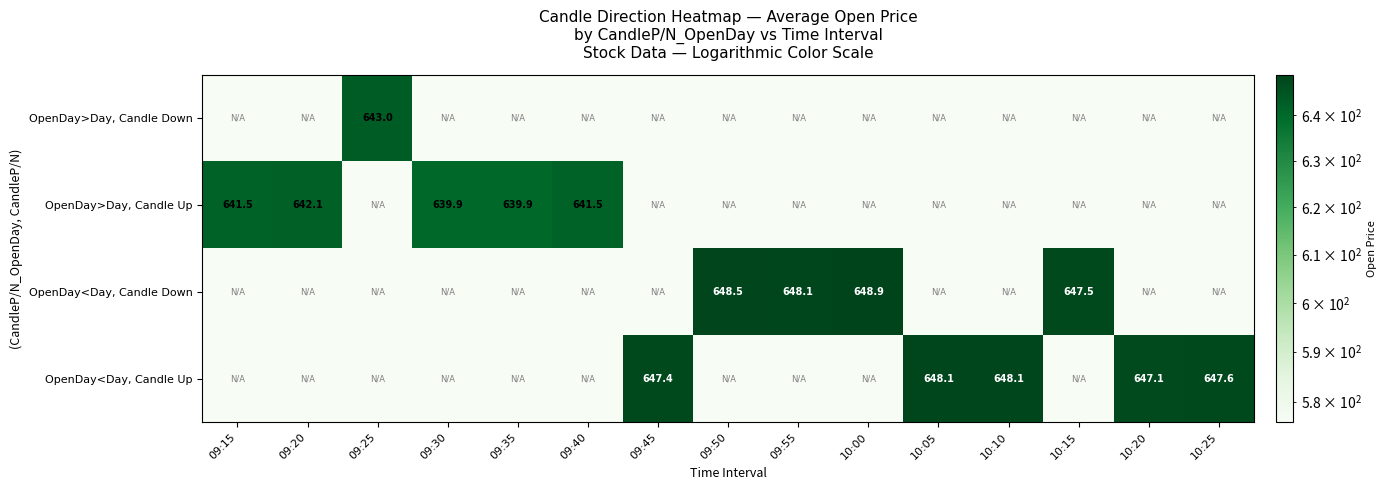

Which series has the largest total across all categories?

OpenDay<Day, Candle Up